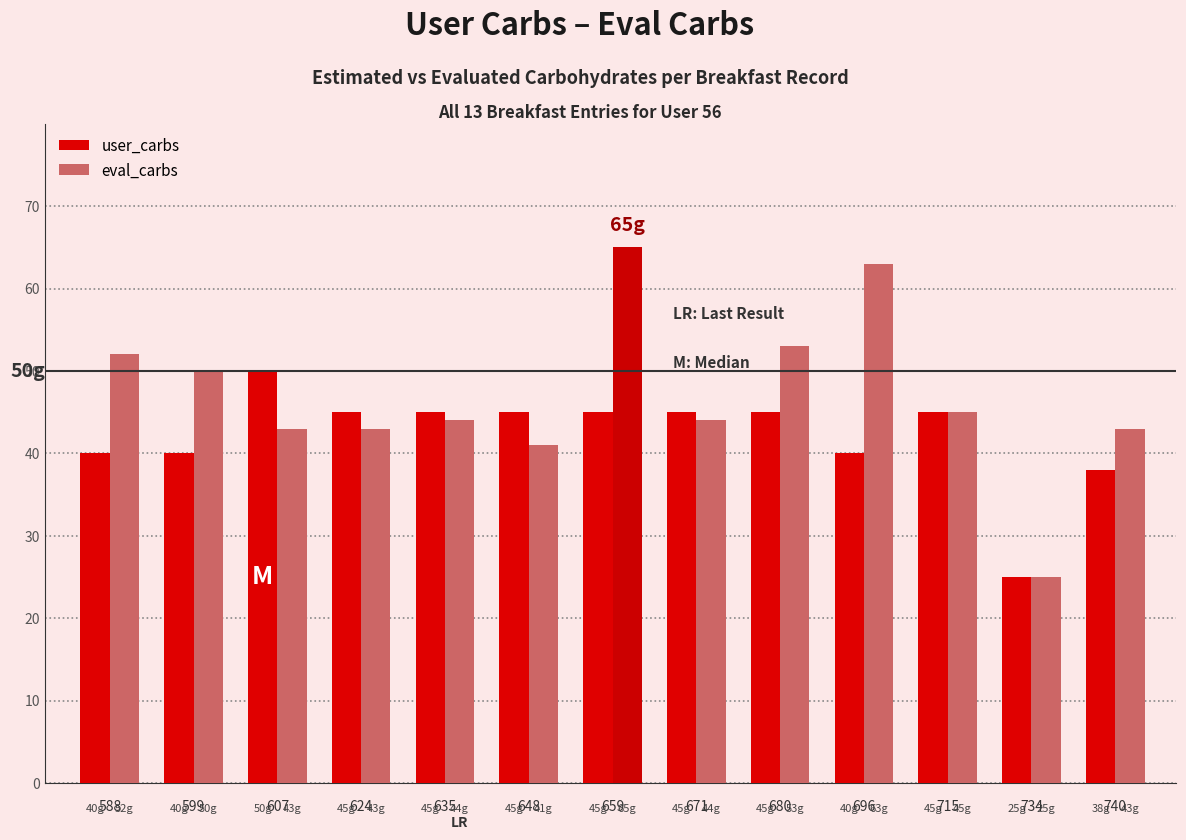

Which series has the largest total across all categories?

eval_carbs